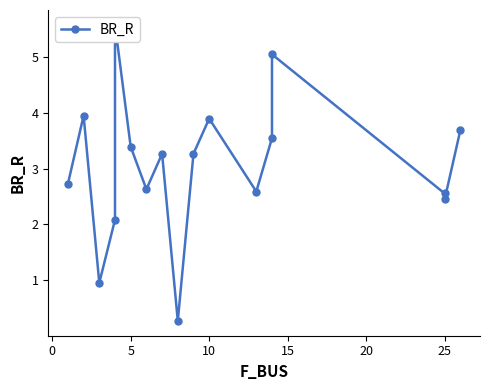

What is the difference between the maximum and minimum values?

5.3